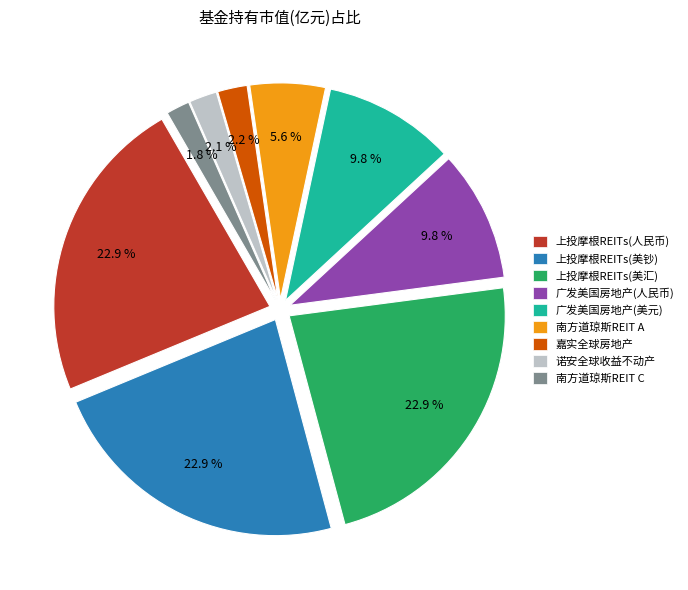

Which has a higher value, 上投摩根REITs(美汇) or 南方道琼斯REIT C?

上投摩根REITs(美汇)